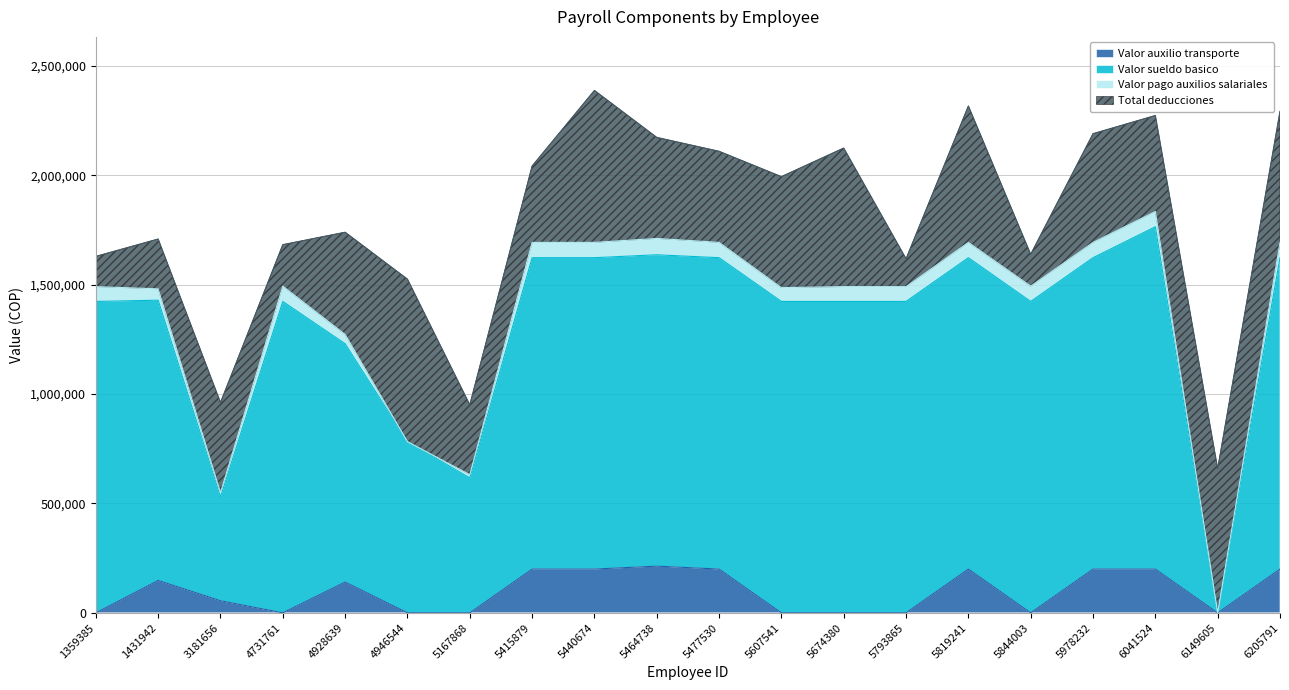

Between 4946544 and 6205791, which is larger?

6205791